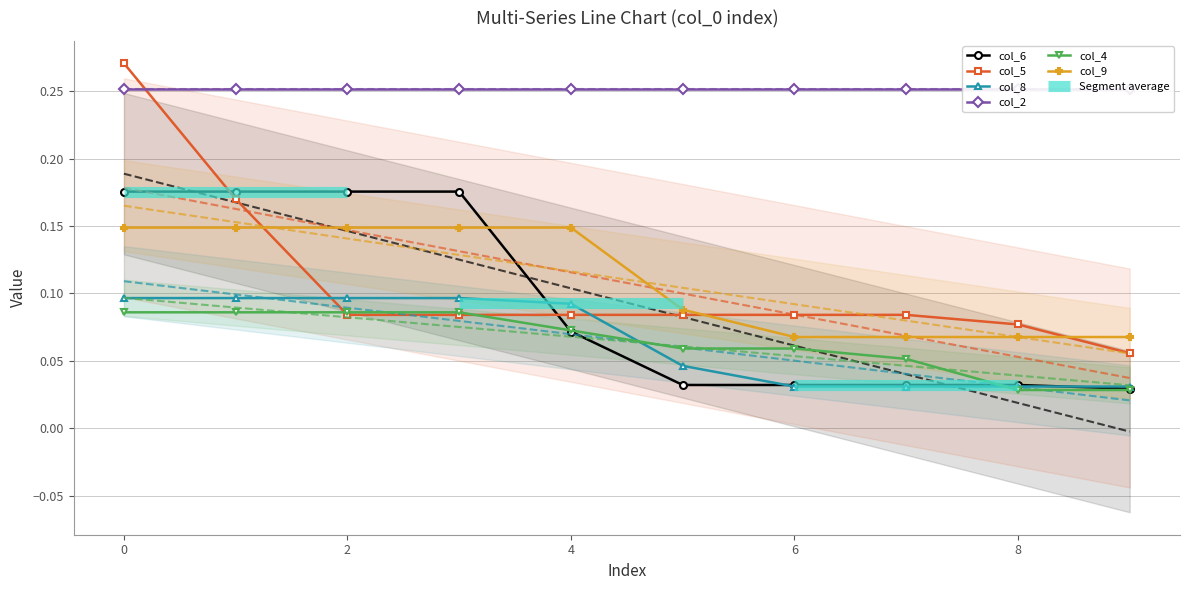

Count the col_6 values in the range 0 to 1.

10